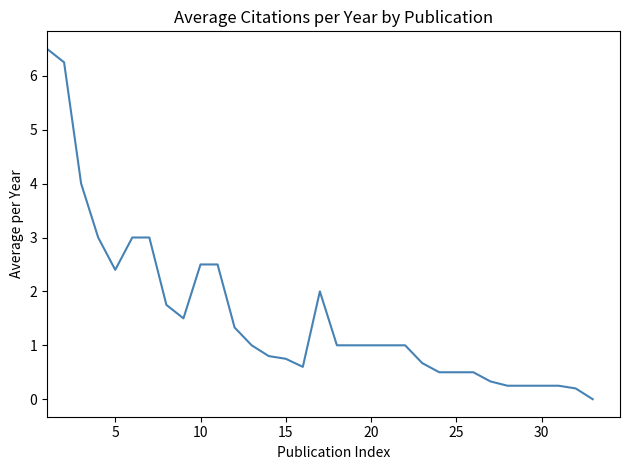

What is the greatest value displayed?

6.5